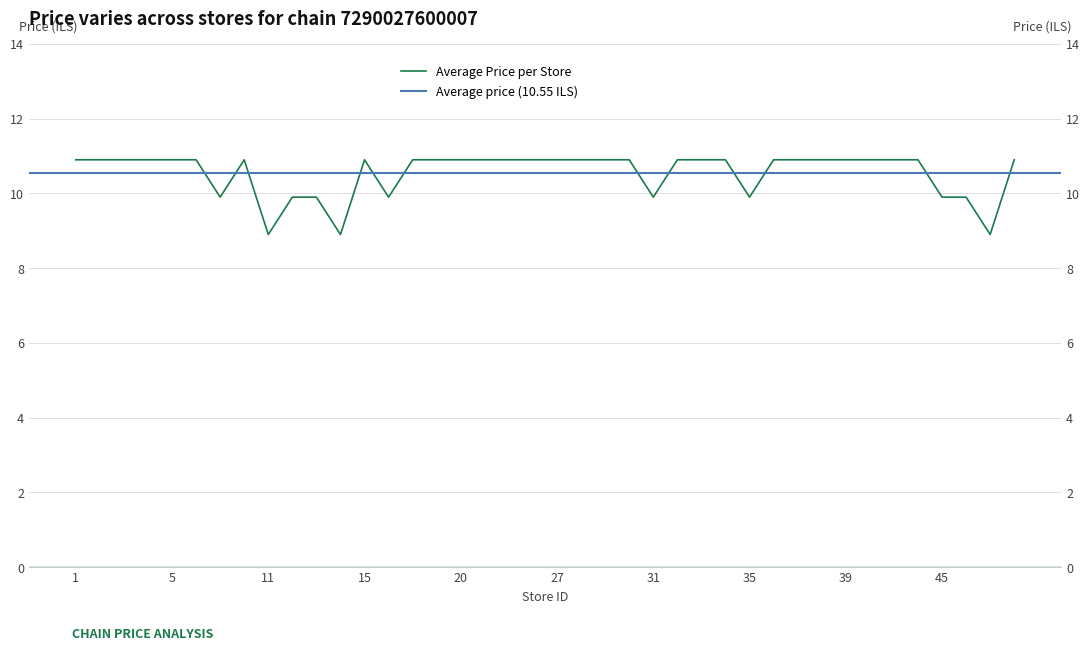

At which category does the data reach its first local valley?

9